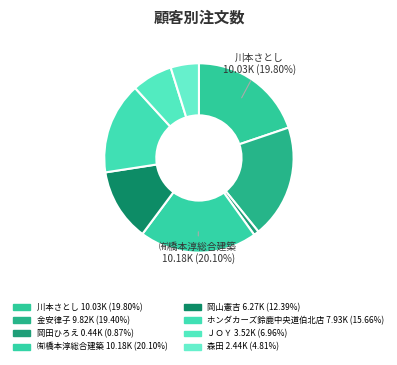

To the nearest percent, what is the difference between the largest and smallest slice percentages?

19%